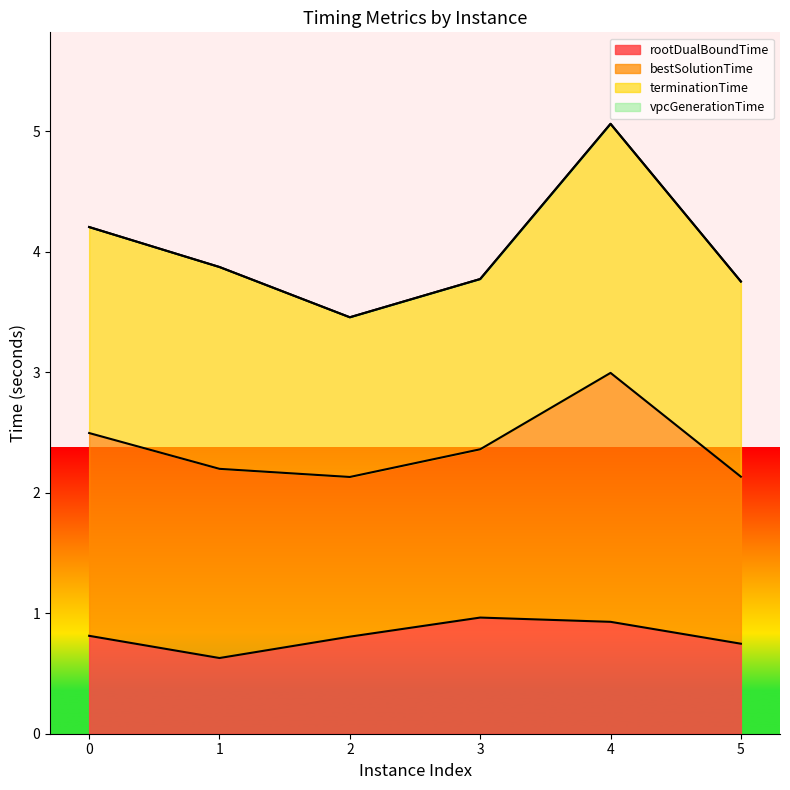

What is the sum of the rootDualBoundTime values at 2 and 1?

1.4